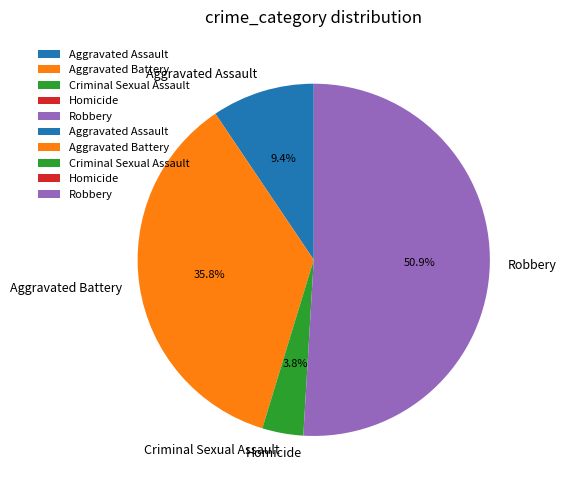

Is it true that Aggravated Assault is 2% of the pie?

False